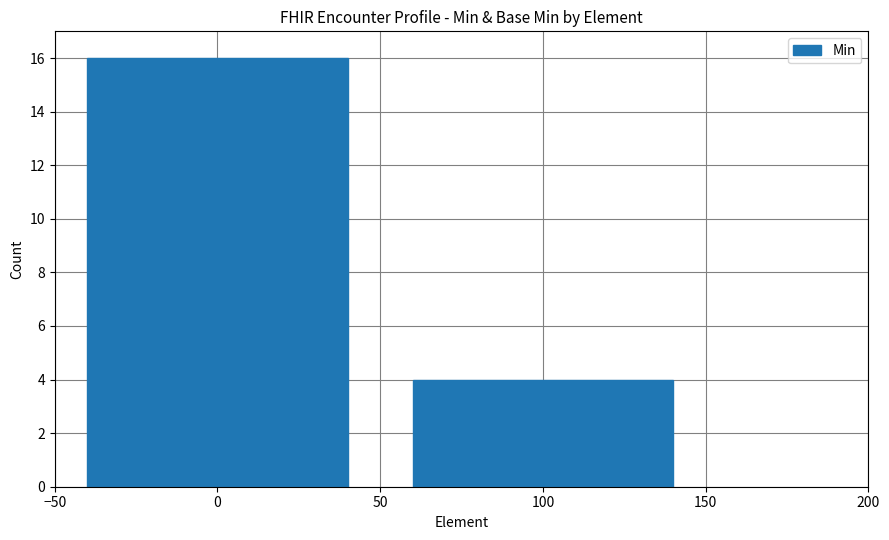

At which category does the chart reach its peak across all series?

0